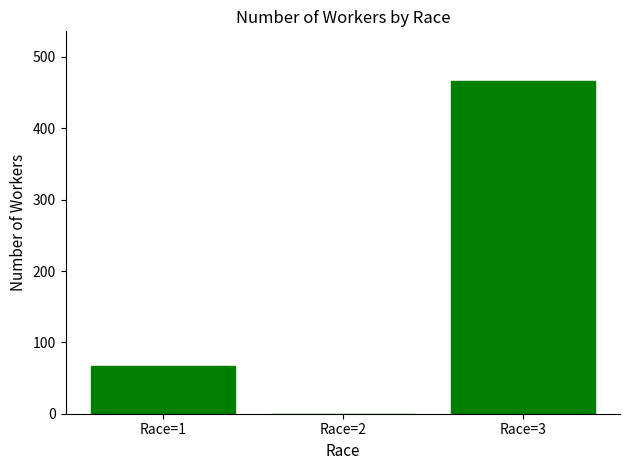

Which has a higher value, Race=2 or Race=3?

Race=3